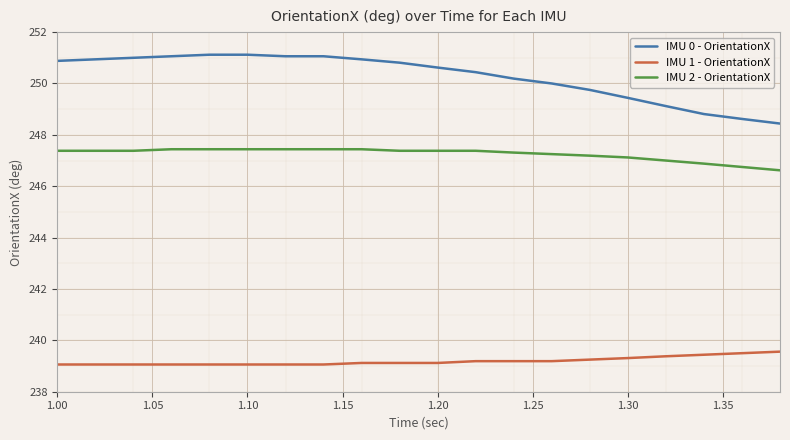

What is the smallest value displayed?

239.1